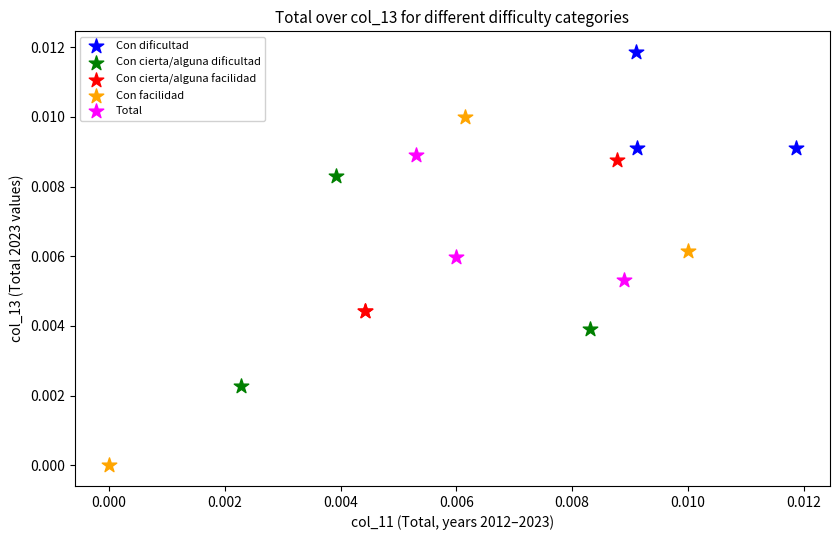

Which series reaches the minimum Y coordinate?

Con facilidad